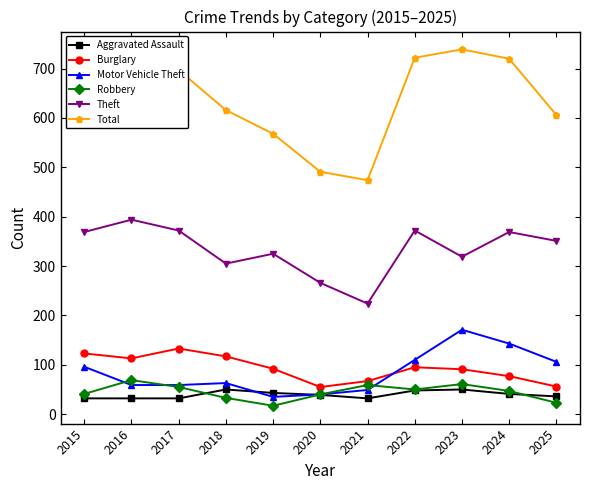

What is the sum of the Burglary values at 2017 and 2015?

256